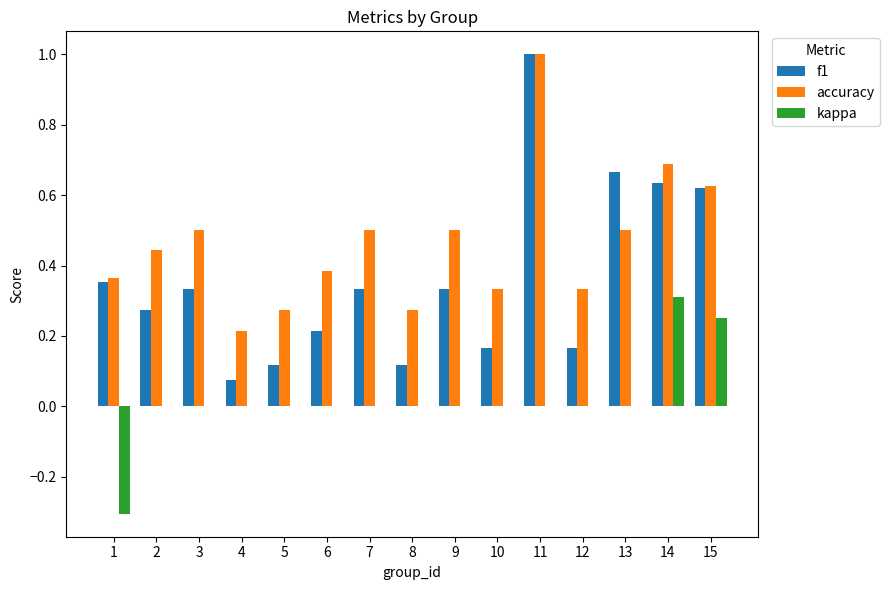

At which category is the sum across all series the highest?

11